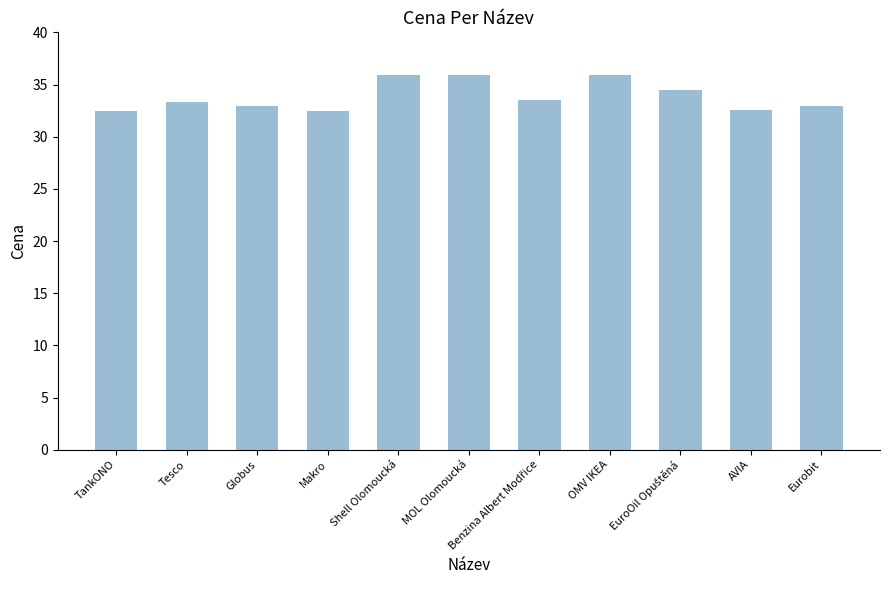

What is the label of the 1st bar from the right?

Eurobit